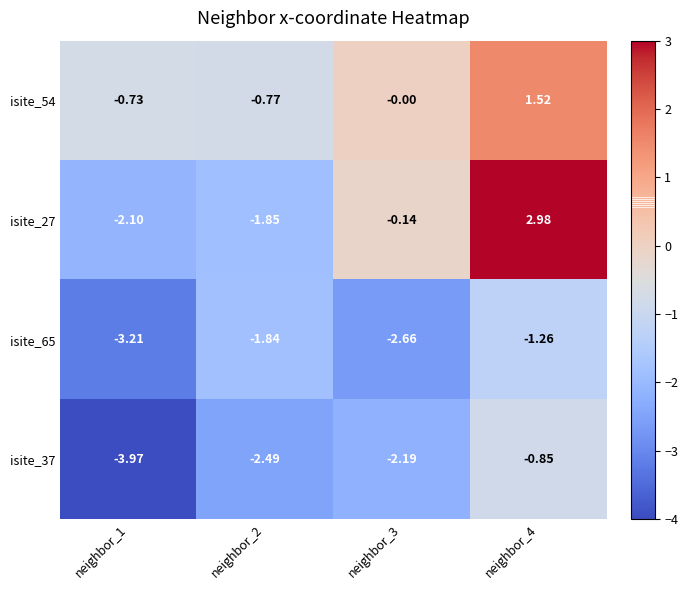

How many positive values does the isite_27 series have?

1